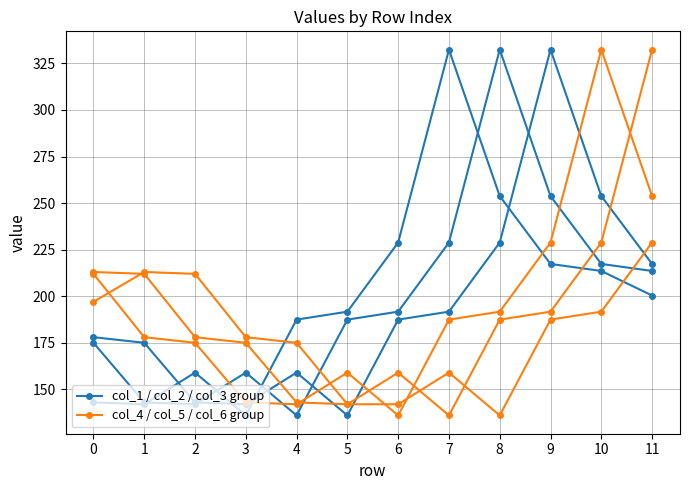

Which series has the largest total across all categories?

col_1 / col_2 / col_3 group